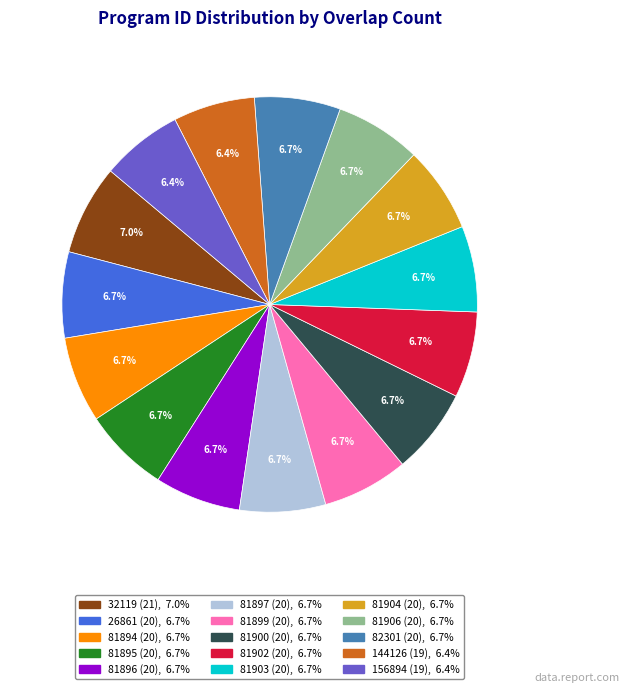

Count the number of slices in the pie.

15